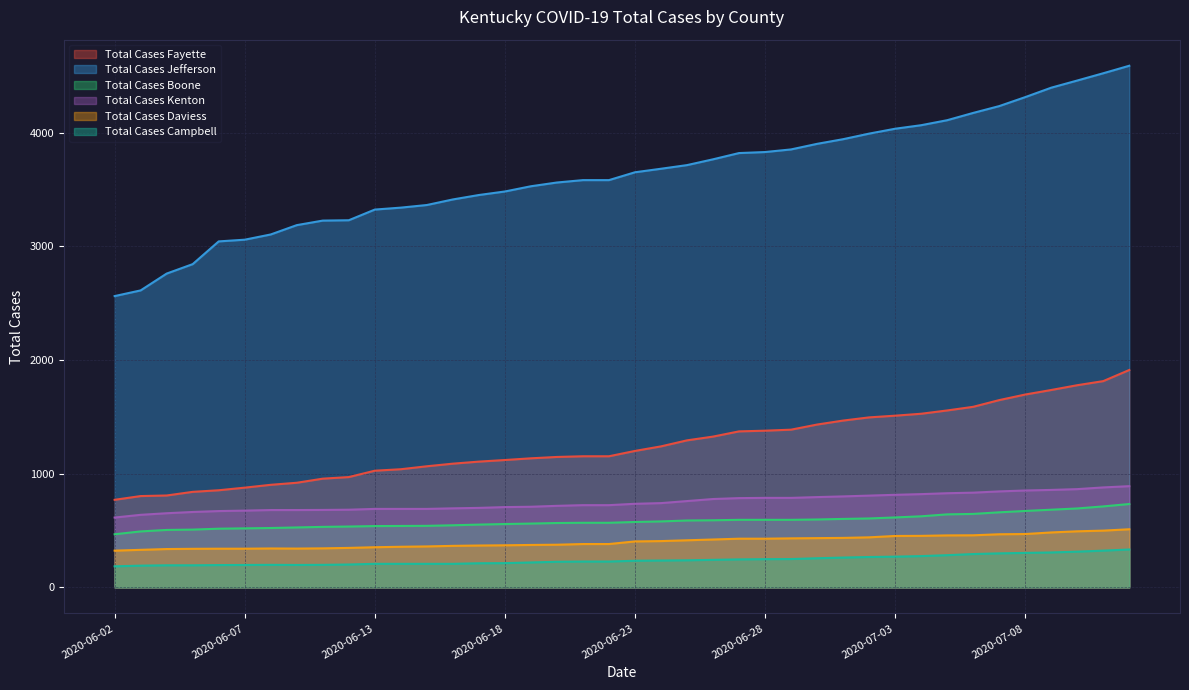

What is the minimum value for Total Cases Fayette?

770